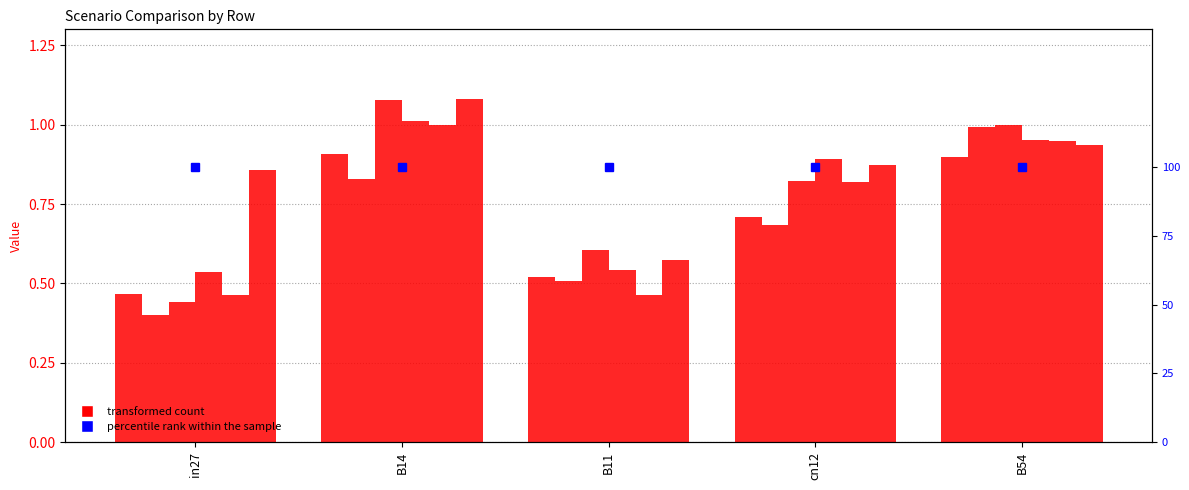

What is the label of the 3rd bar from the right?

B11